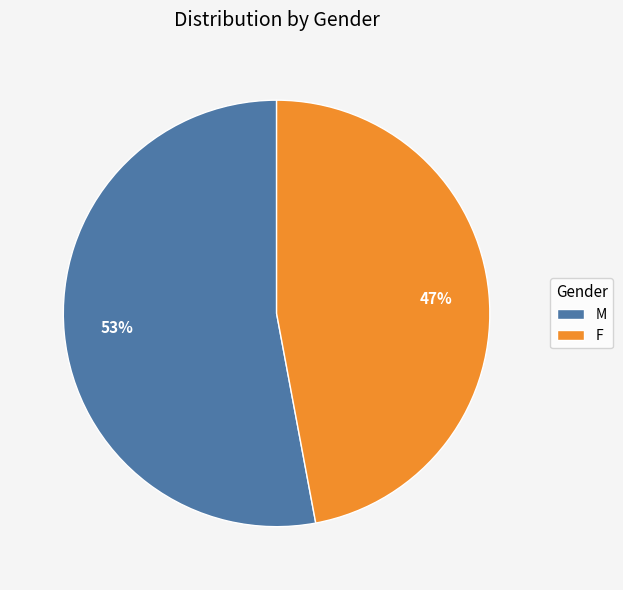

Does F account for over 50% of the chart?

No